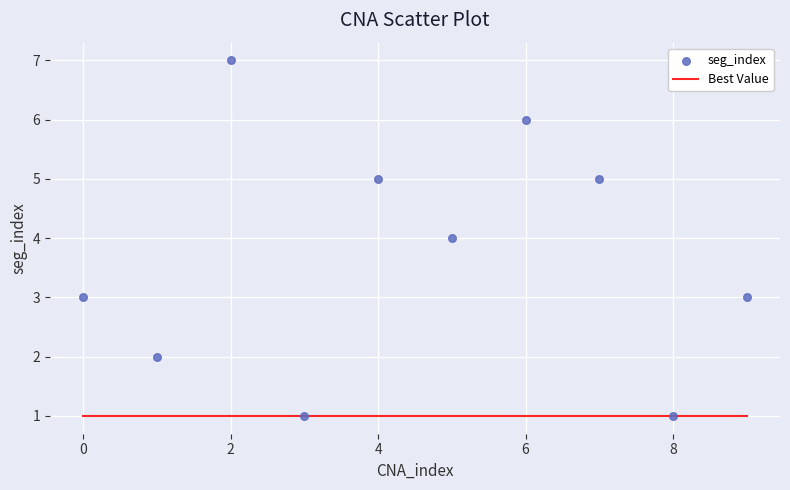

What is the range of Y values (max minus min)?

6